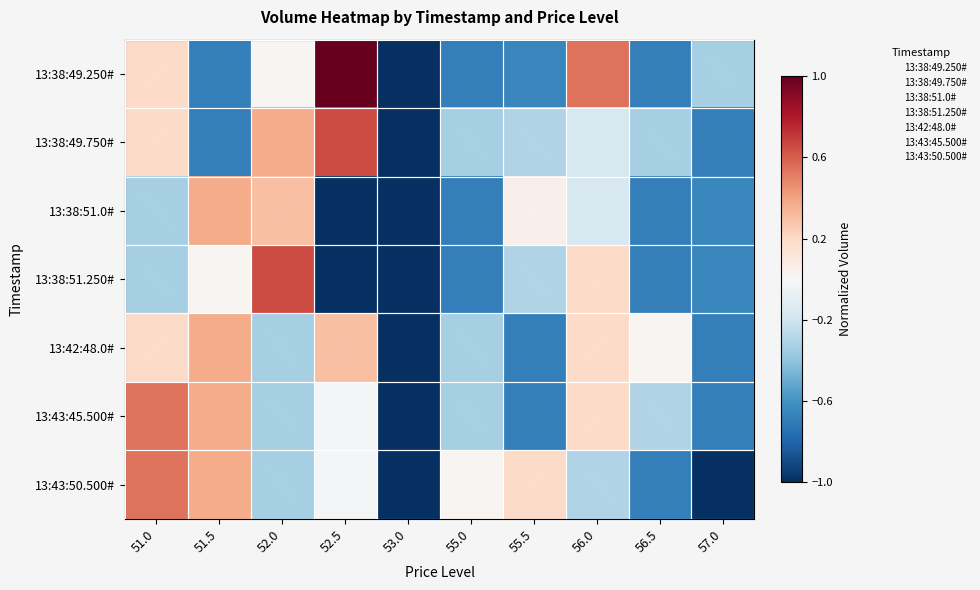

Between 51.5 and 56.0, which series saw the biggest shift?

13:38:49.250#